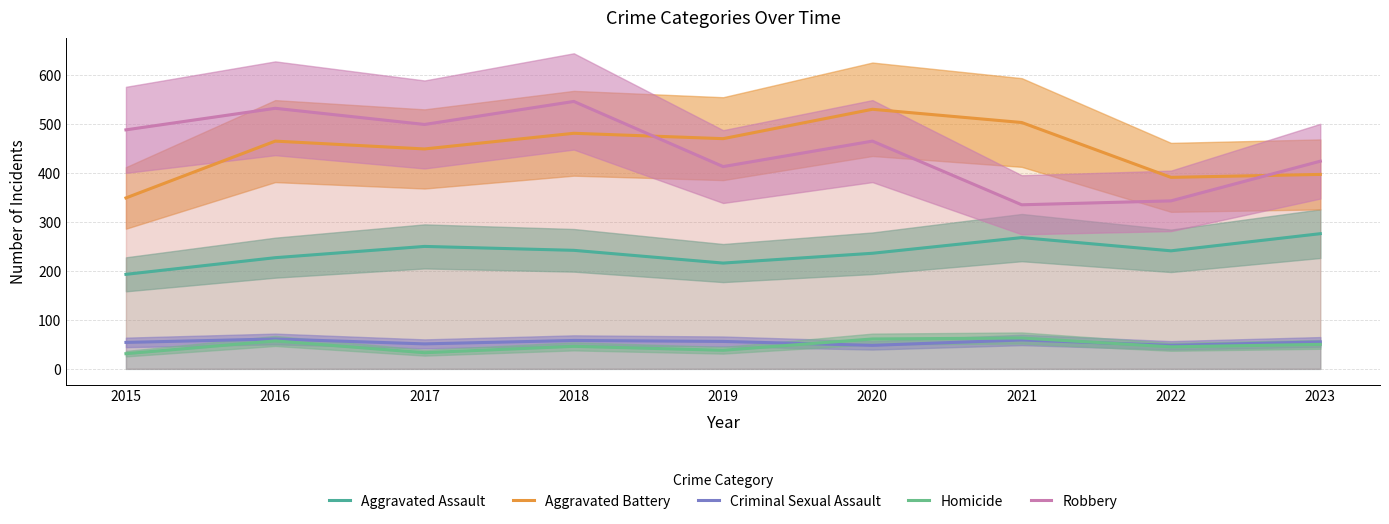

What is the total value across all series at 2022?

1068